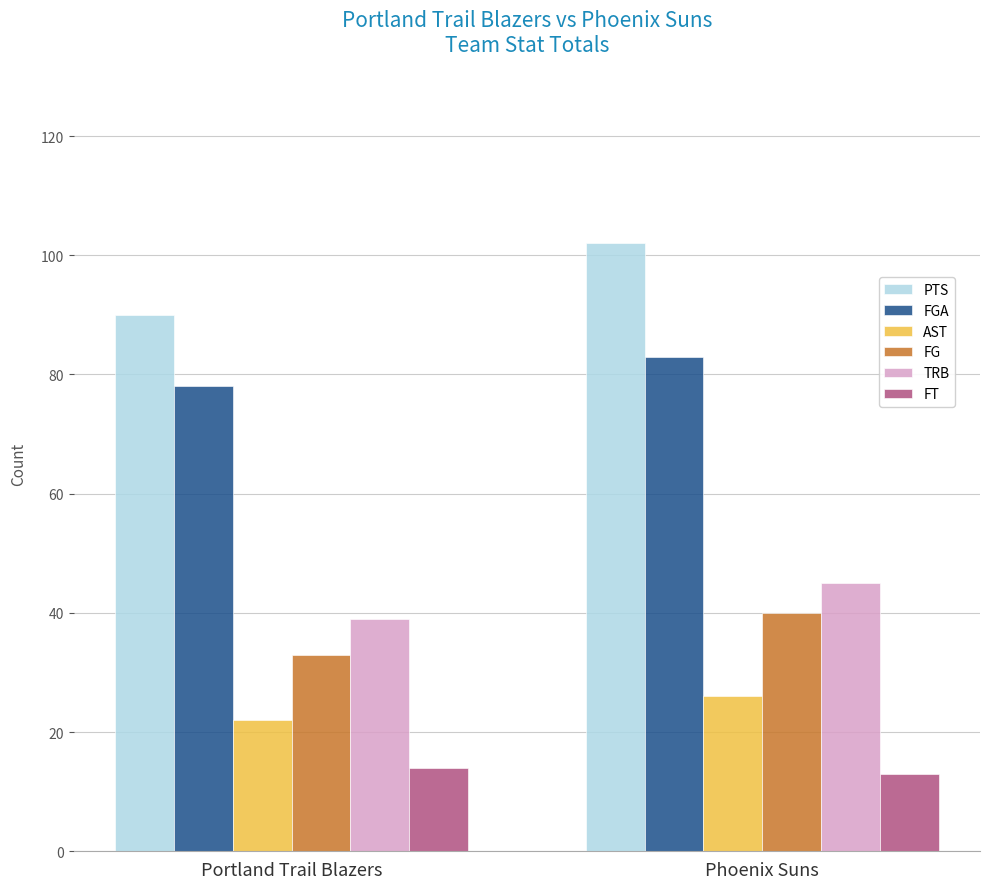

Read the FT value at Portland Trail Blazers.

14